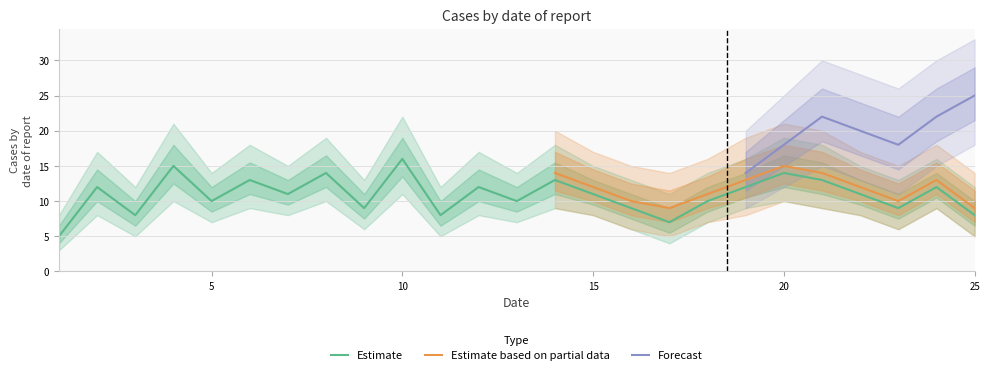

At which label is Estimate closest to 10?

5